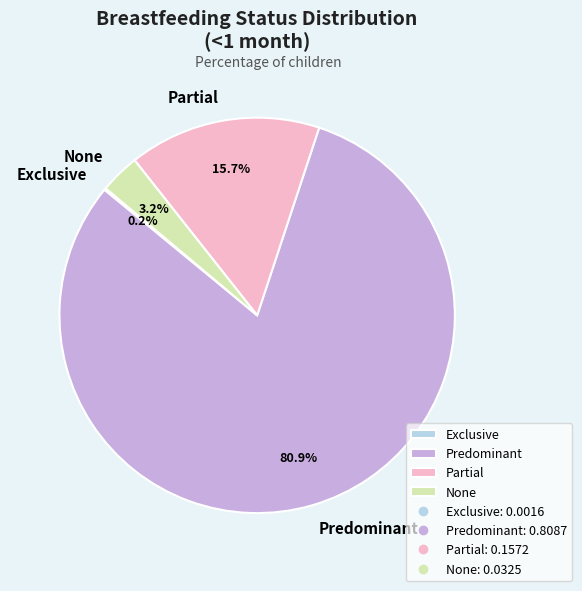

What portion of the pie excludes Partial?

84.3%